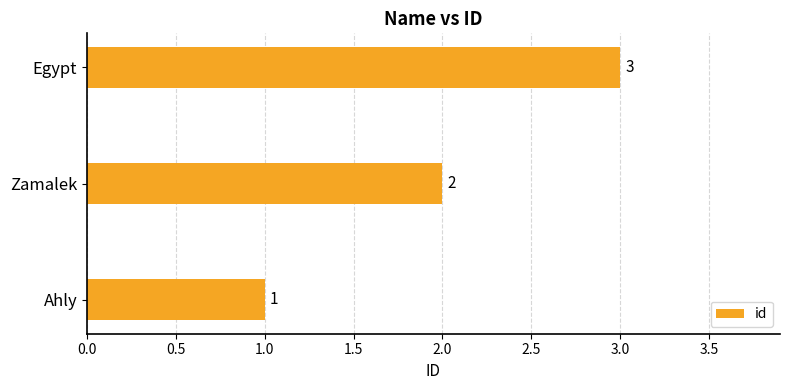

What is the difference between the maximum and minimum values?

2